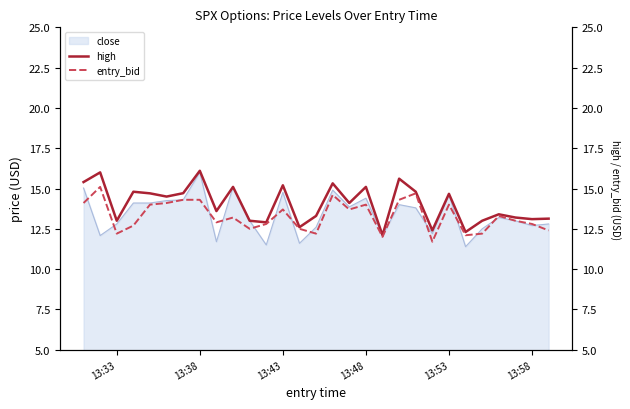

What is the minimum value for close?

11.4